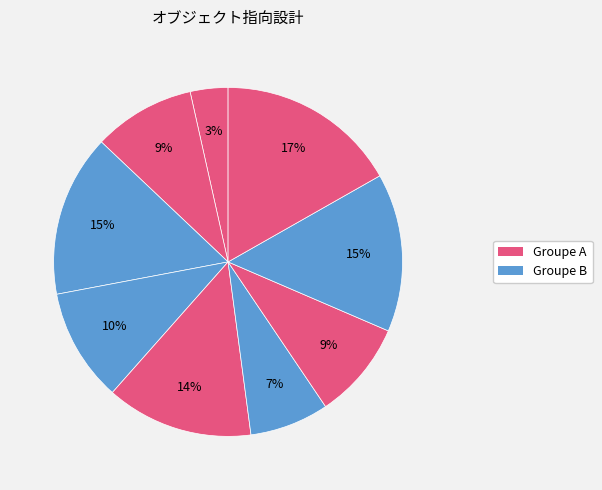

Count the number of slices in the pie.

9